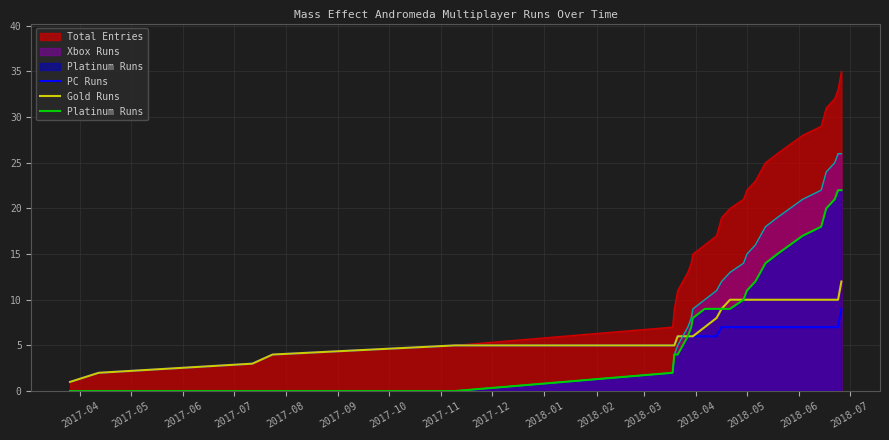

Rank the series by their maximum value, from highest to lowest.

Total Entries, Xbox Runs, Platinum Runs, Gold Runs, PC Runs